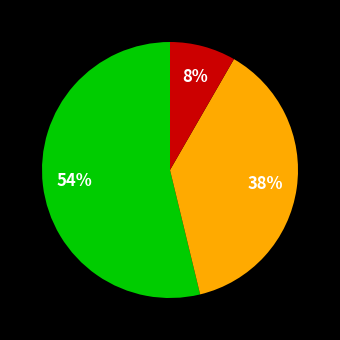

How many segments does this pie chart have?

3